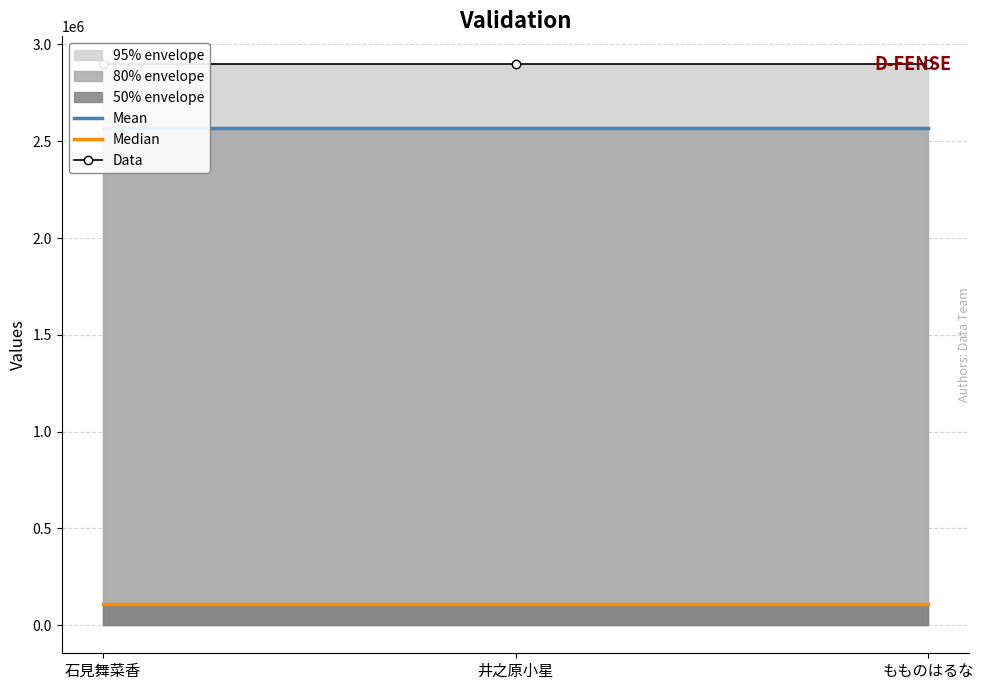

What is the spread (max minus min) of values at 石見舞菜香?

2785302